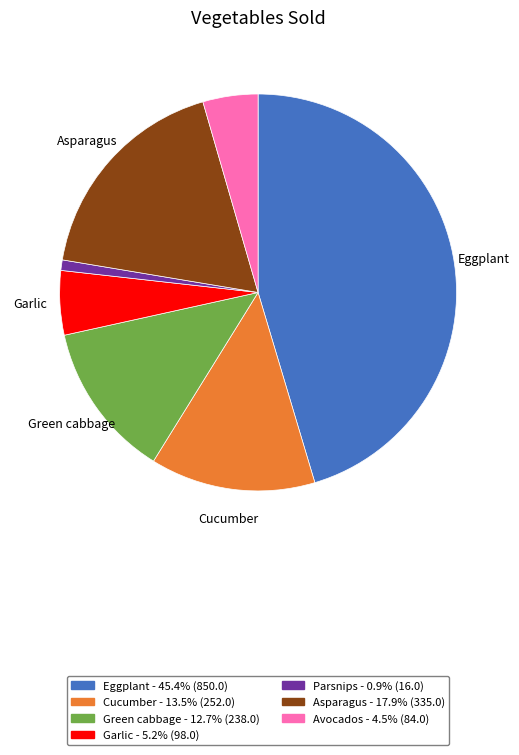

Count the number of slices in the pie.

7